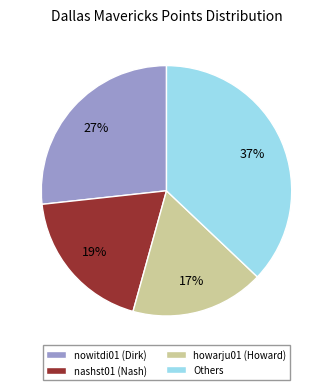

To the nearest percent, what is the difference between the largest and smallest slice percentages?

20%